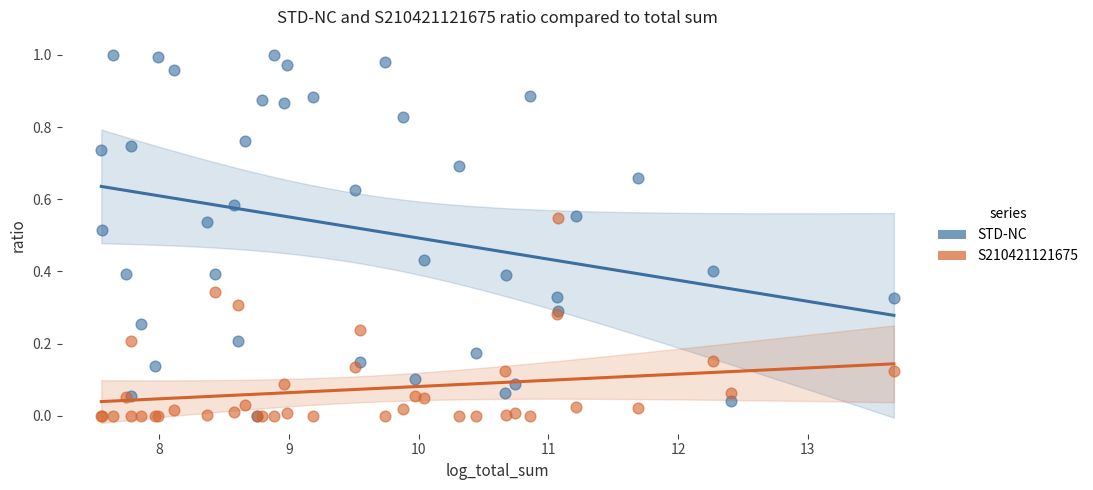

What are all the series names shown in the legend?

STD-NC, S210421121675